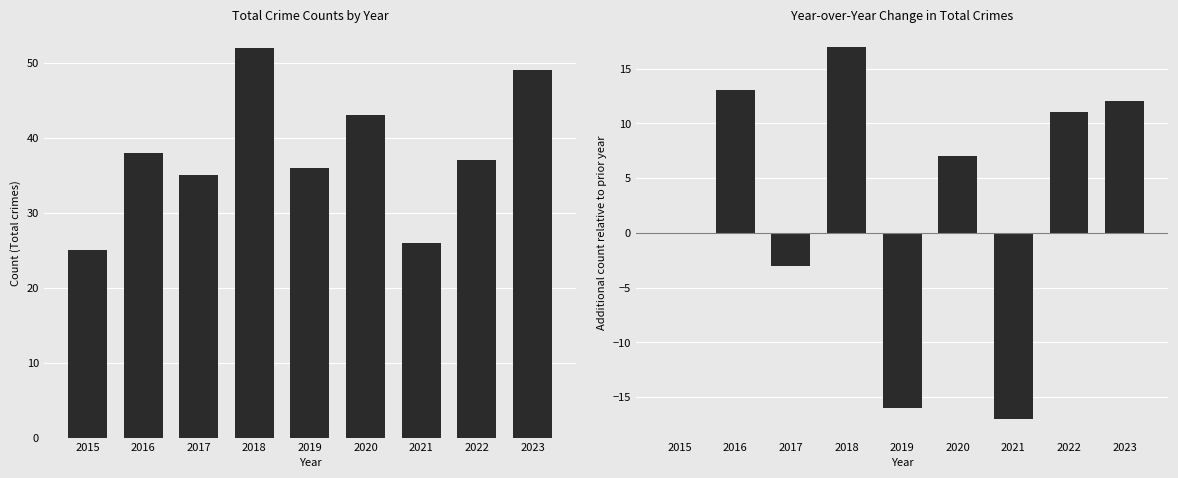

Is it true that Year-over-Year Change equals -1 at 2017?

False